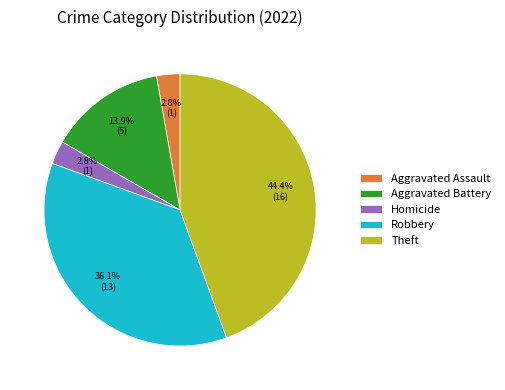

Is there any slice that represents more than half of the pie?

No